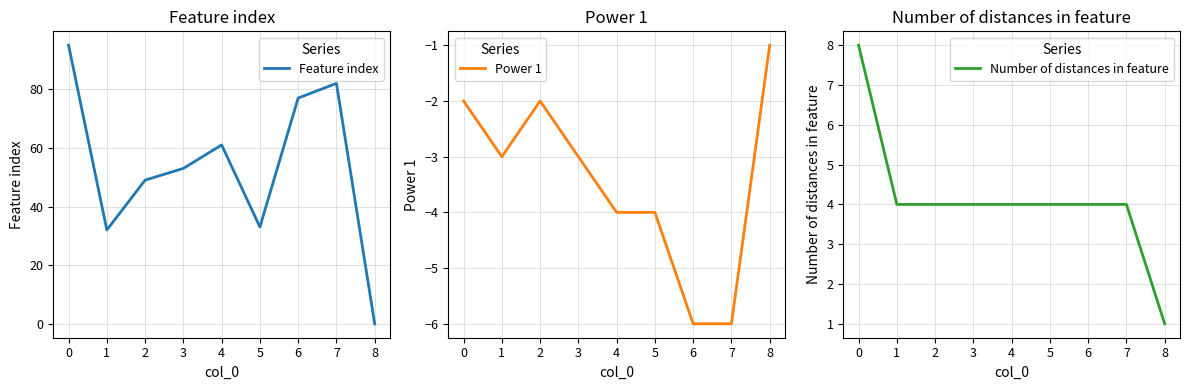

Is this an area chart (filled region under the line)?

No